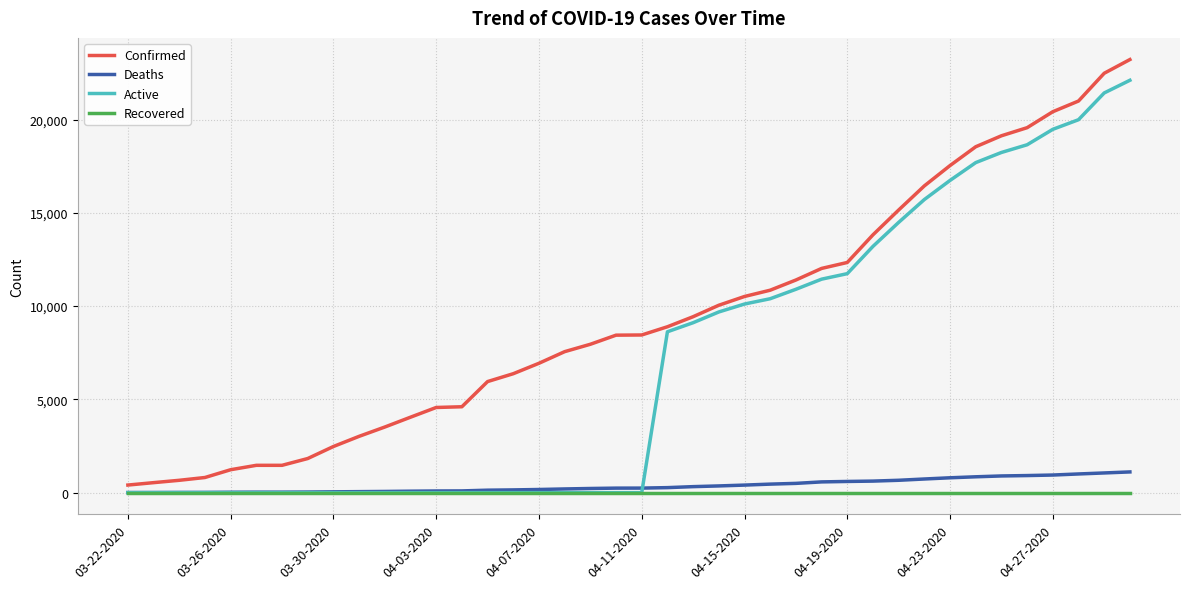

List the series in order of their peak value, lowest first.

Recovered, Deaths, Active, Confirmed